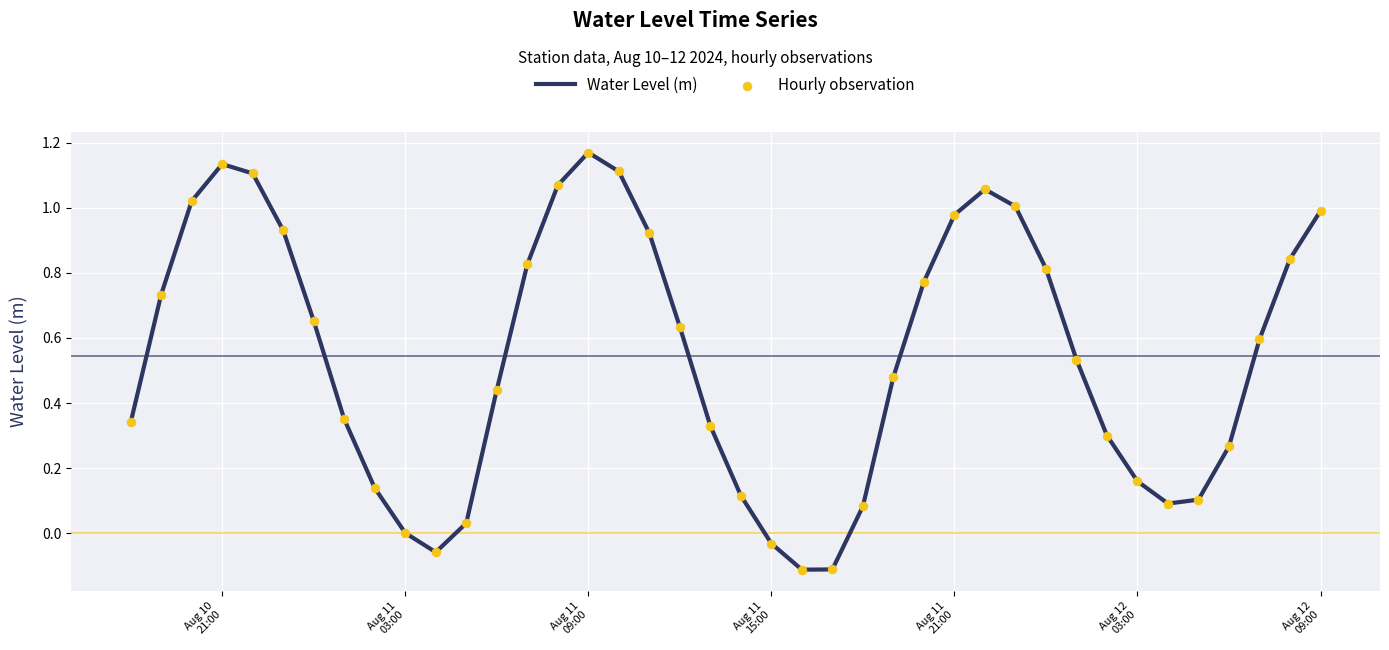

What is the difference between the maximum and minimum values?

1.3